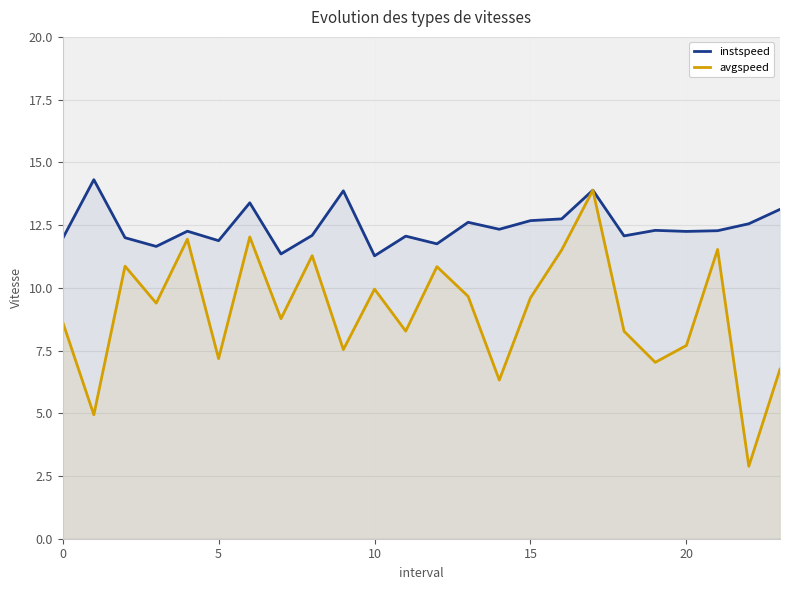

What is the difference between the highest and lowest values at 18?

3.8